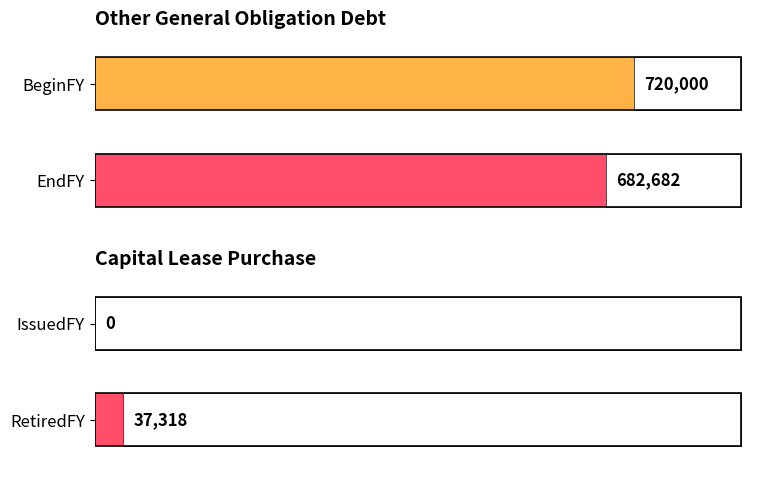

Is the value of IssuedFY at General Obligation greater than the value of RetiredFY at Revenue?

No